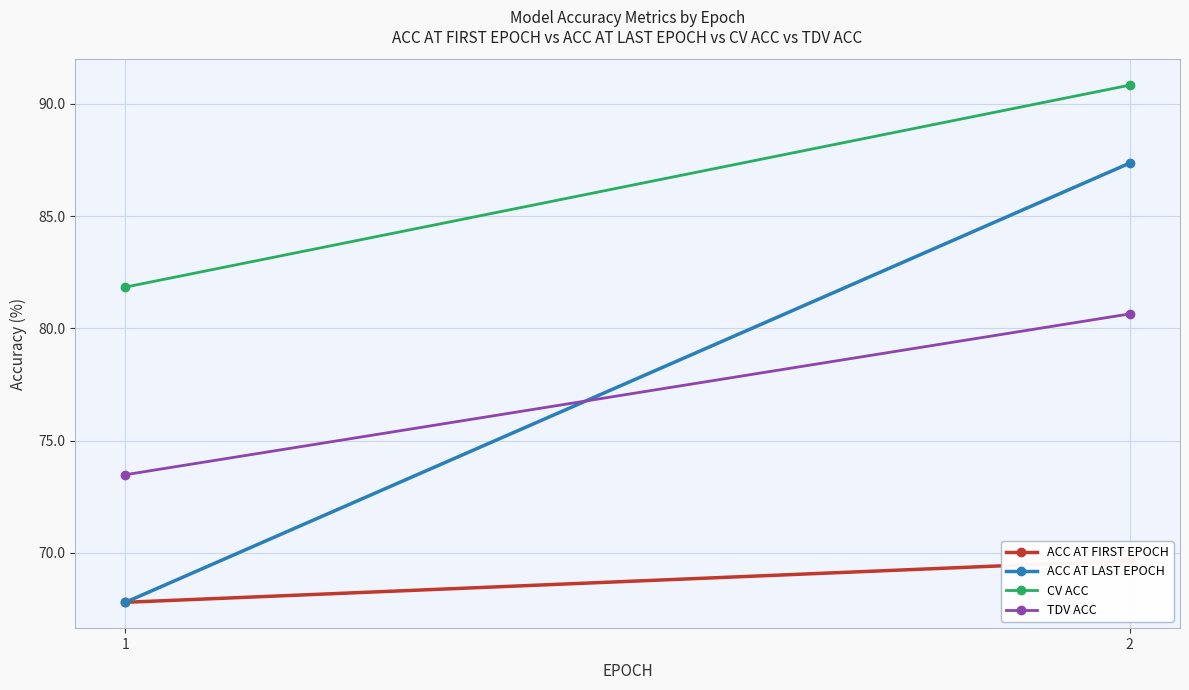

How many values in the ACC AT FIRST EPOCH series exceed 69?

1